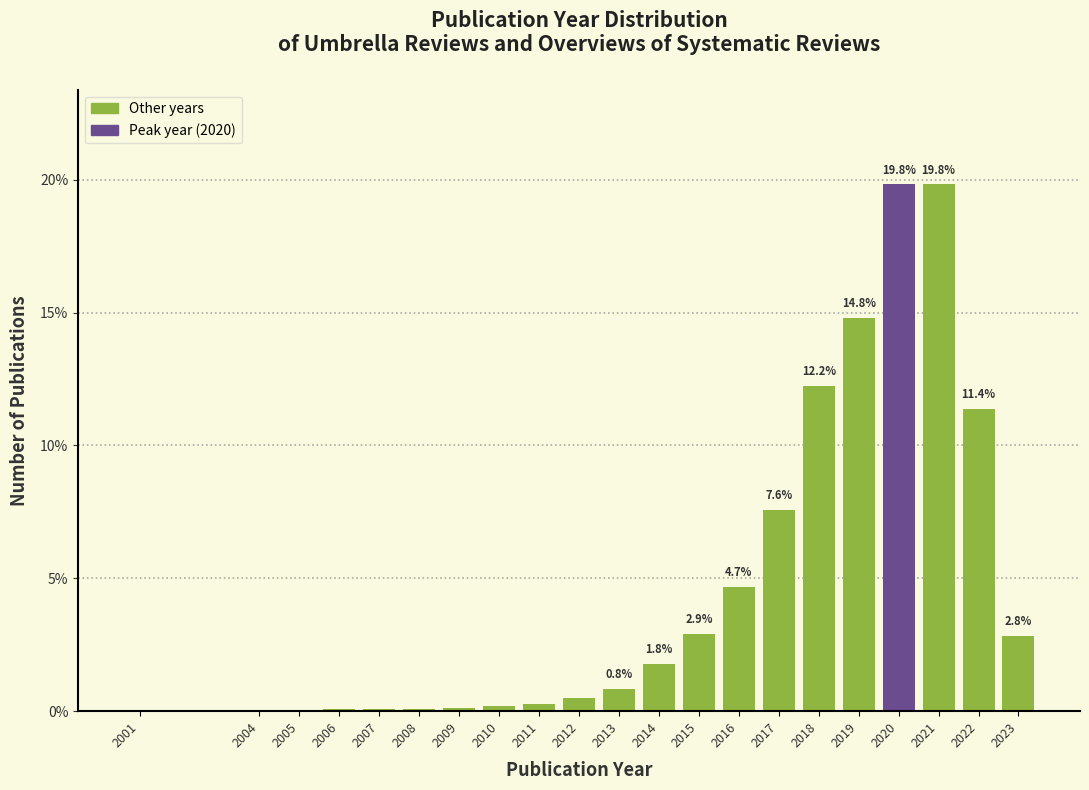

The chart shows a value of 4.7 at 2016. True or false?

True